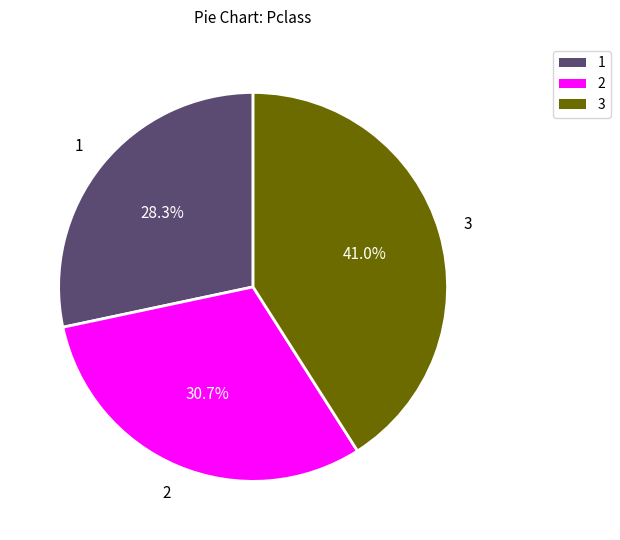

To the nearest percent, what is the average slice percentage?

33%